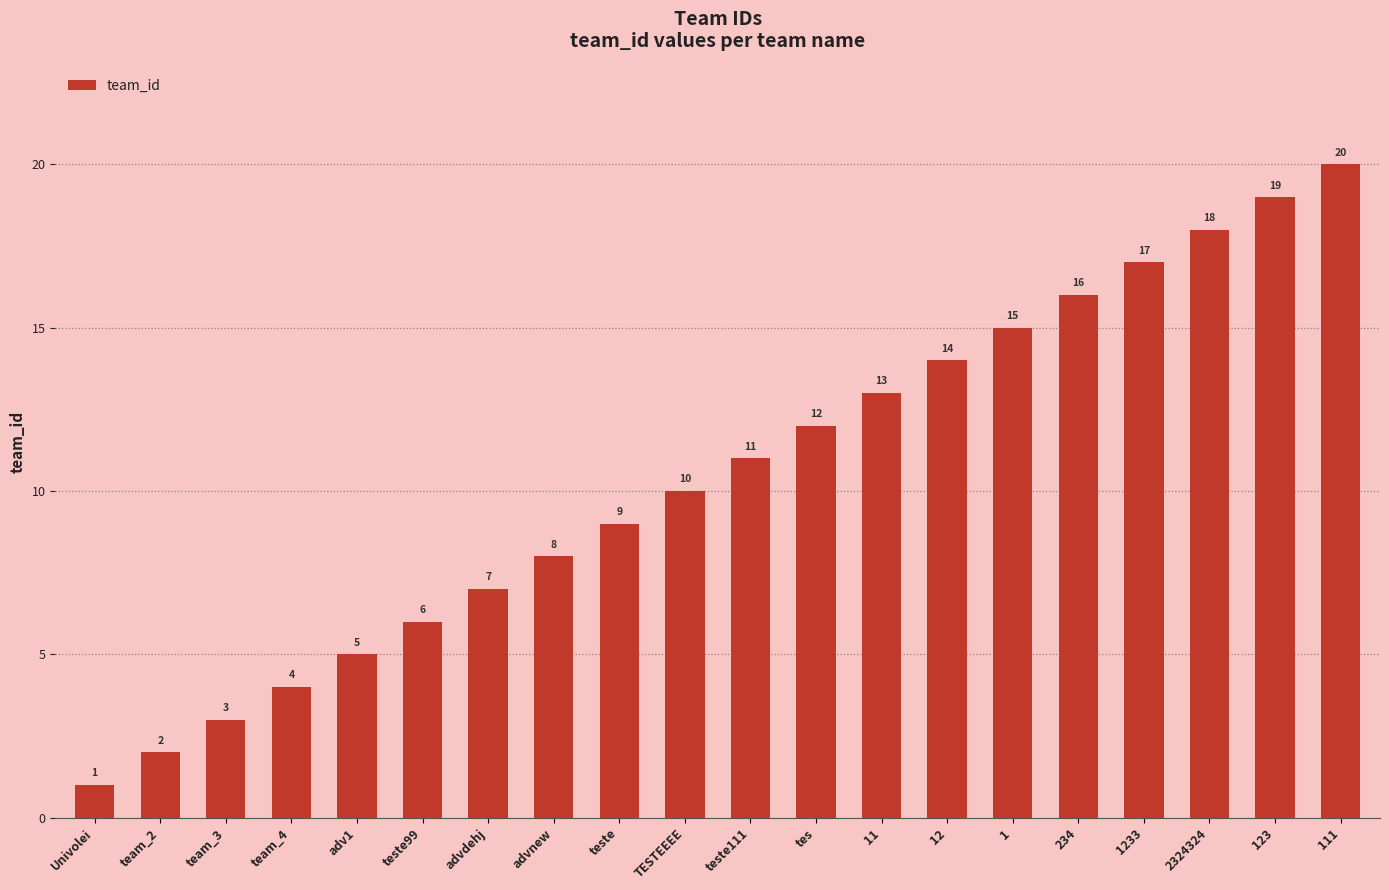

At which category does the chart reach its peak across all series?

111